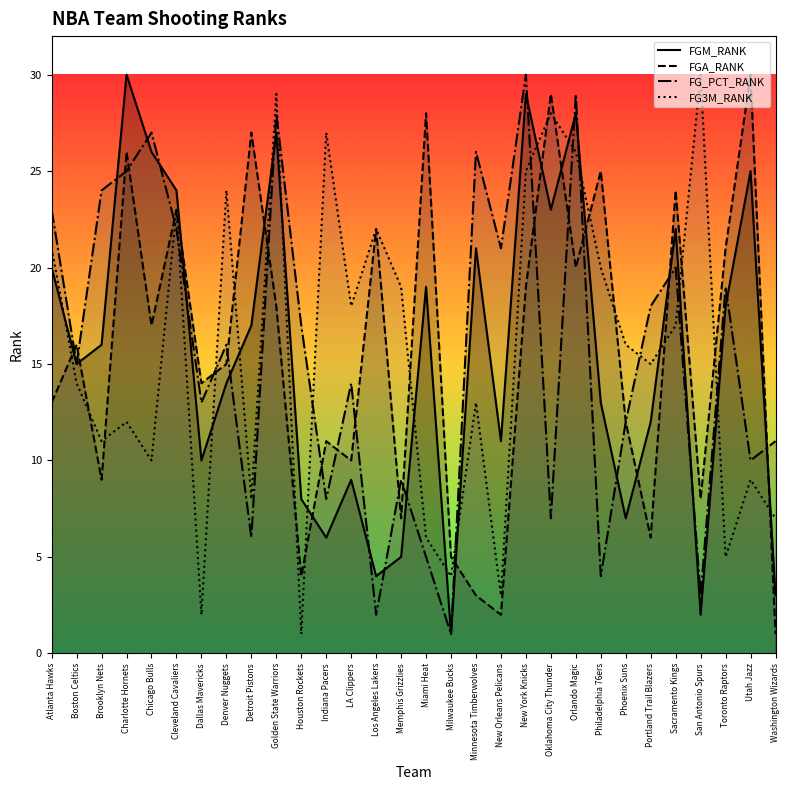

How many interior local valleys does the FGM_RANK series have?

9